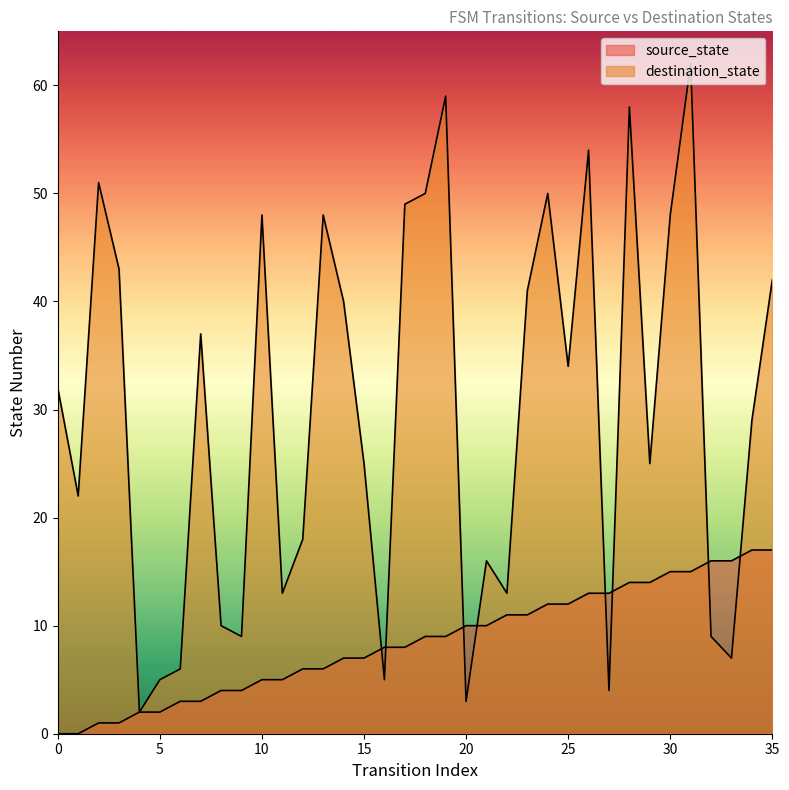

Is the value of source_state at 17 greater than the value of destination_state at 24?

No